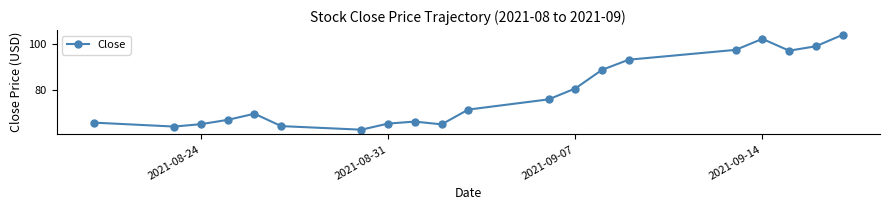

What is the value of the 18th point from the left?

97.1